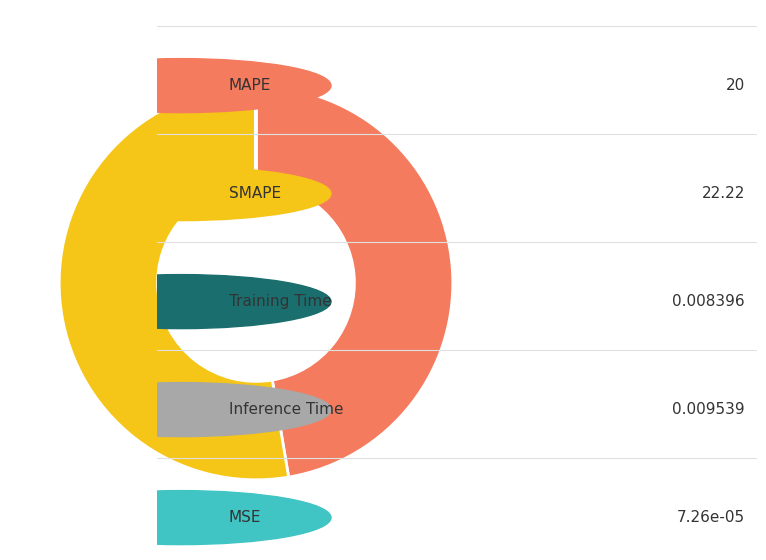

Is there a majority slice in this chart?

Yes